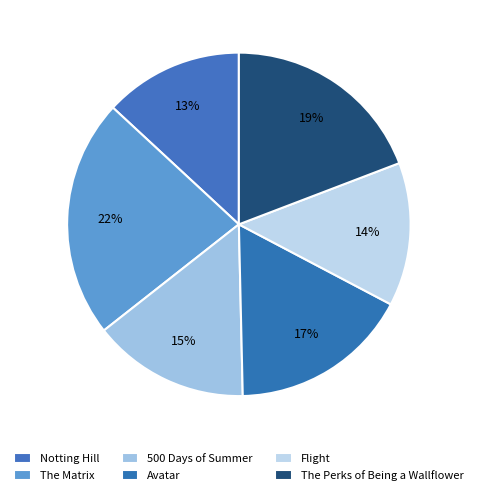

Which has a higher value, Avatar or Flight?

Avatar